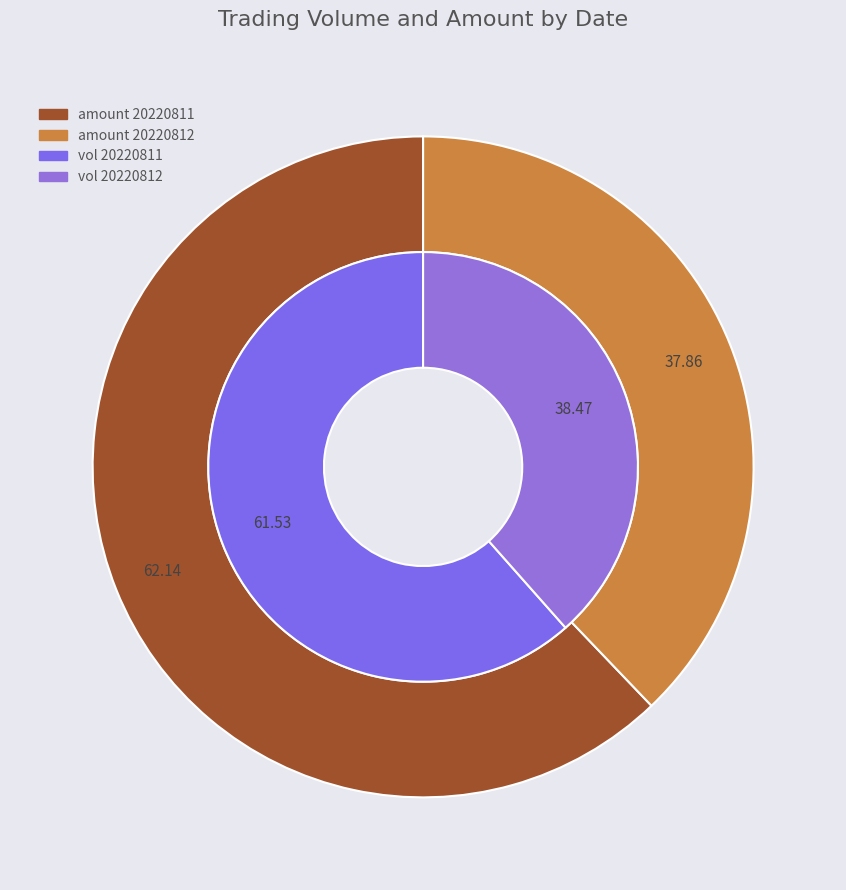

True or false: 20220812 accounts for 31% of the total.

False